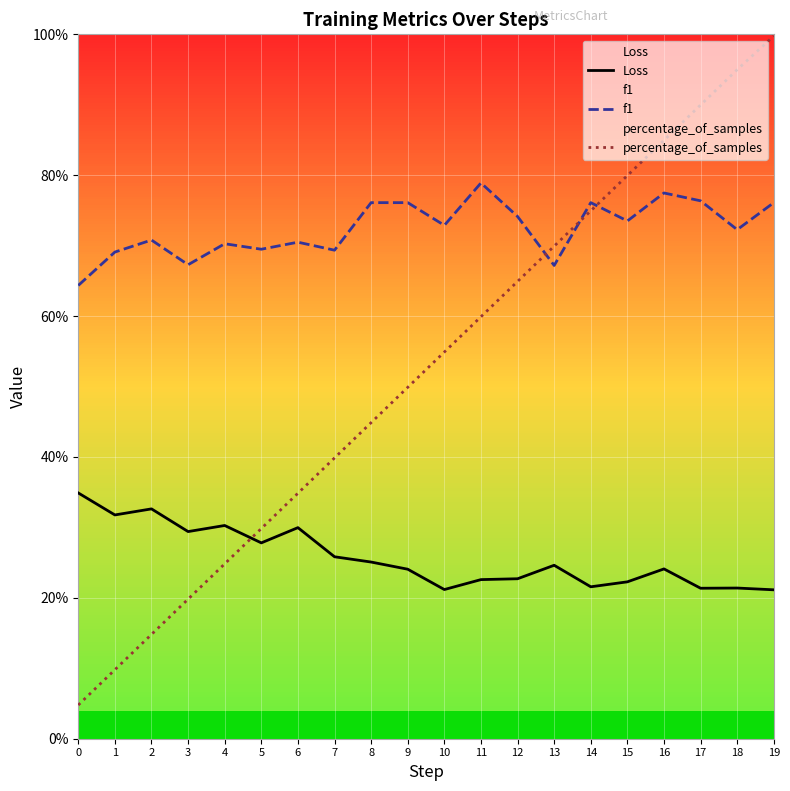

At which category is the sum across all series the highest?

19